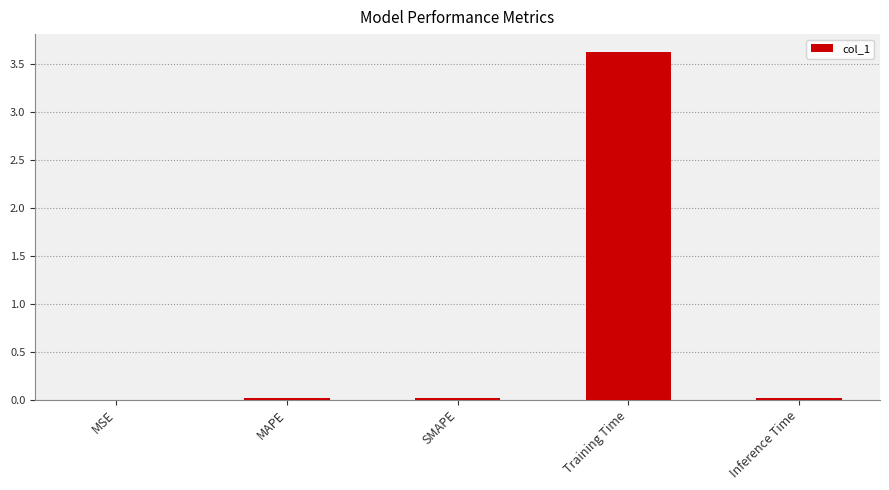

Between SMAPE and Training Time, which is larger?

Training Time